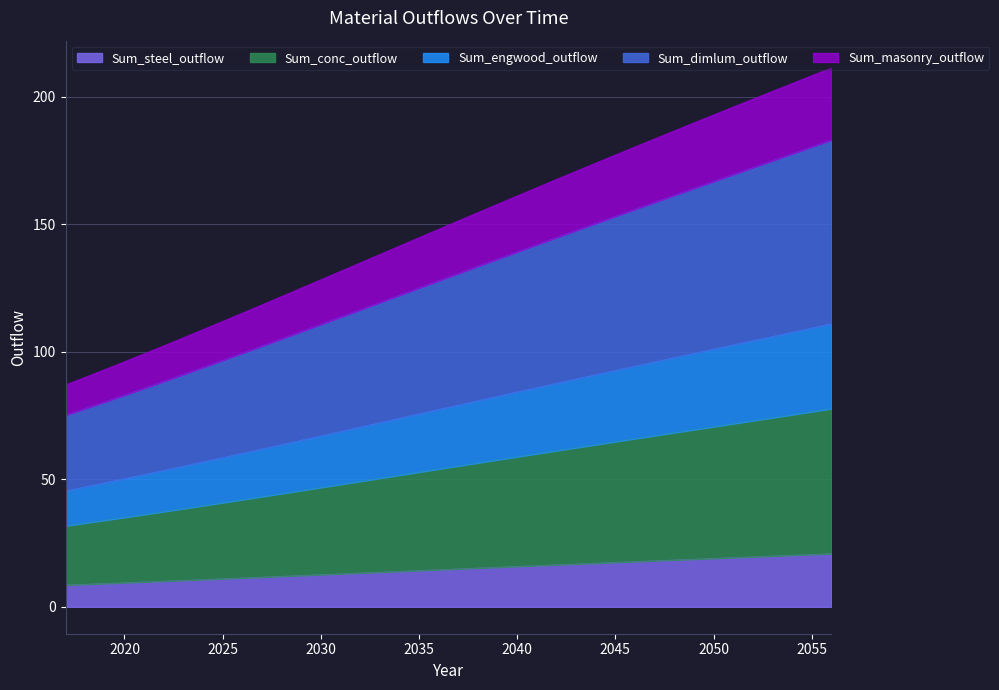

What is the highest value of the Sum_steel_outflow series?

20.8